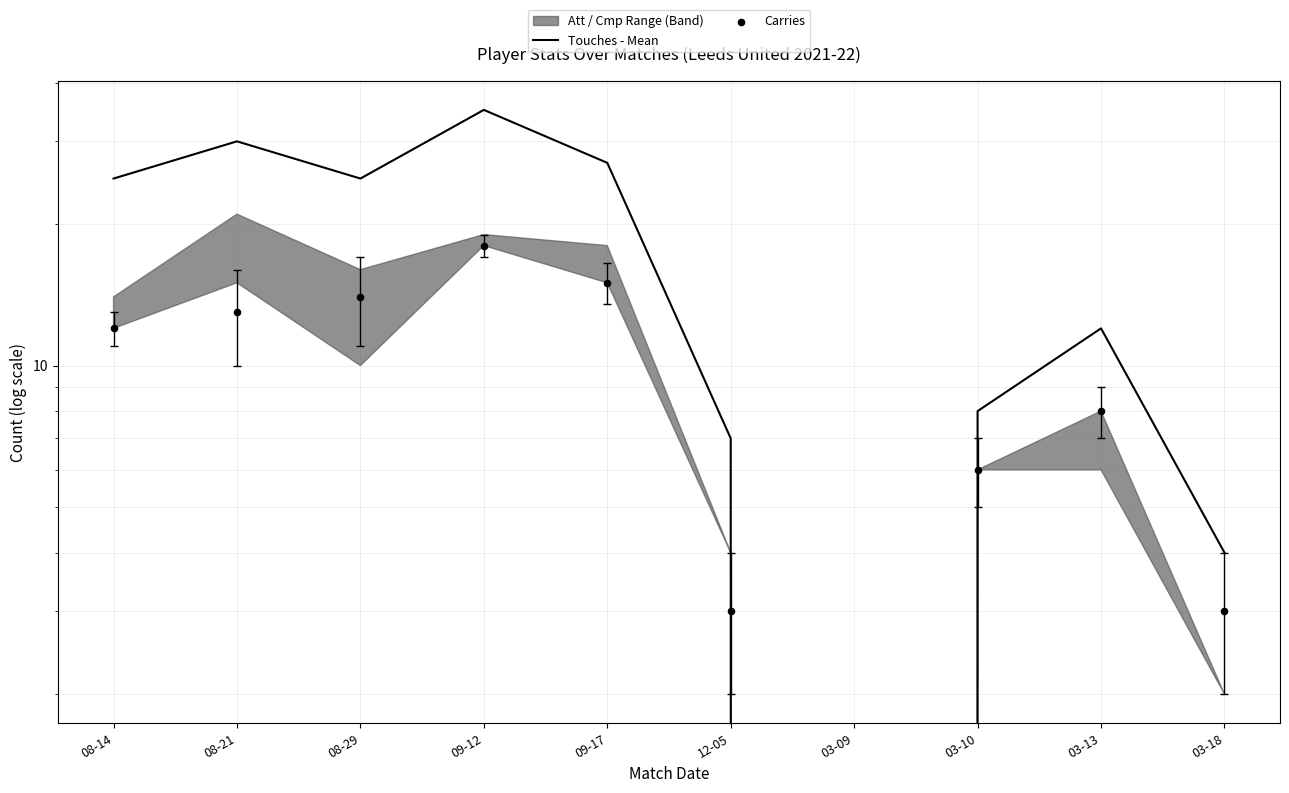

Which series has the largest total across all categories?

Touches - Mean